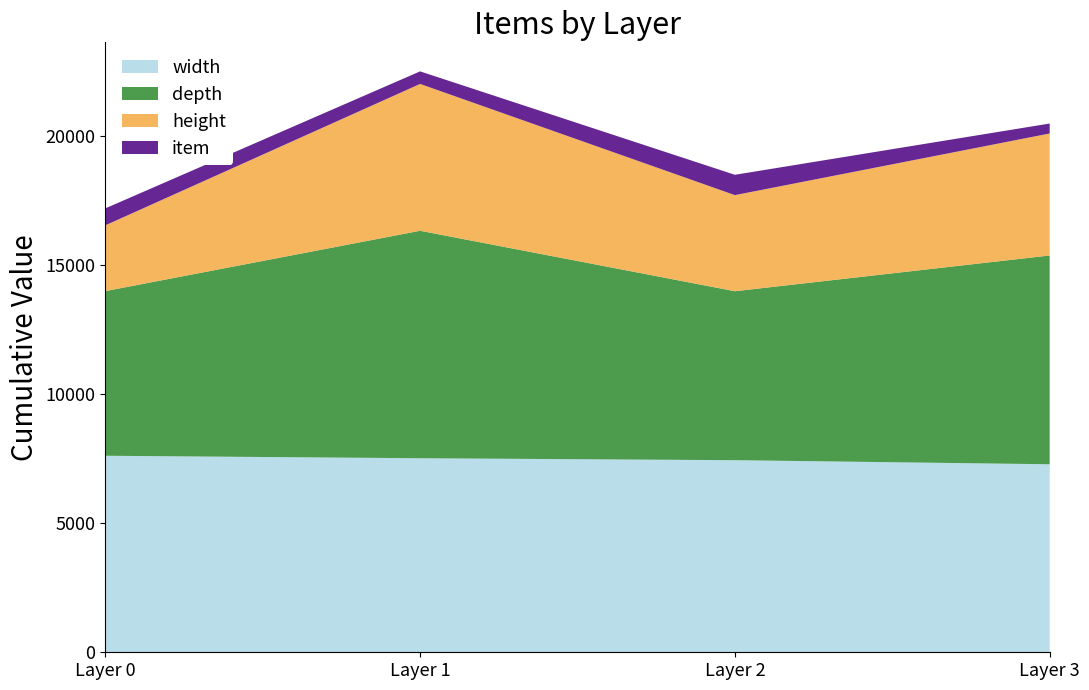

What is the total value across all series at Layer 0?

17211